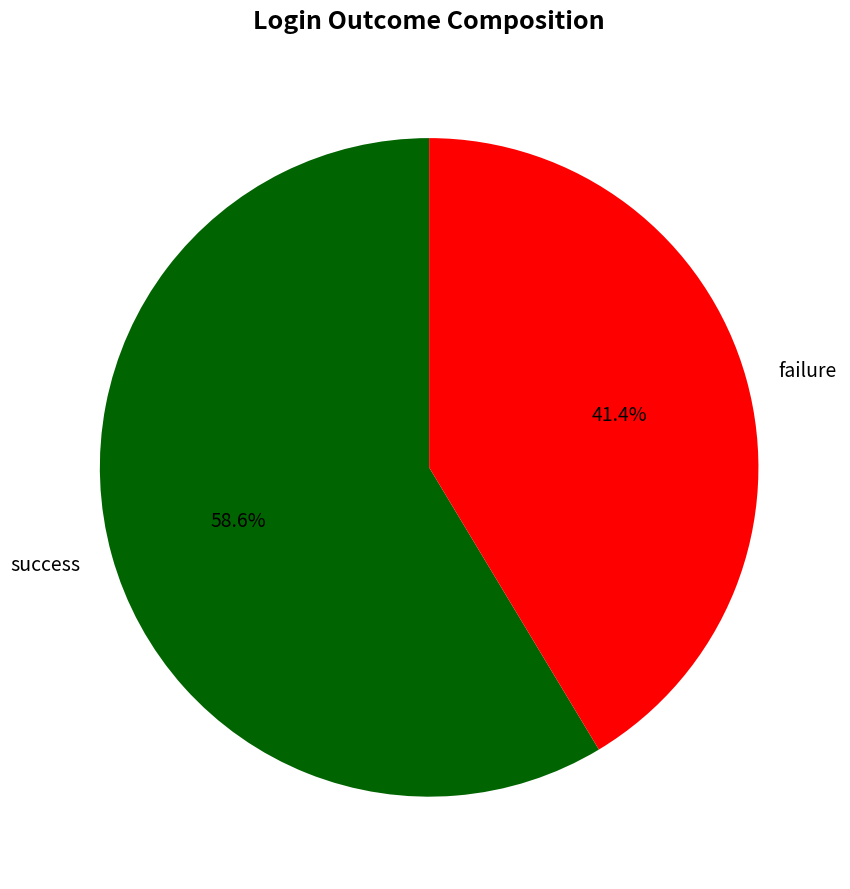

Is it true that success is 47% of the pie?

False